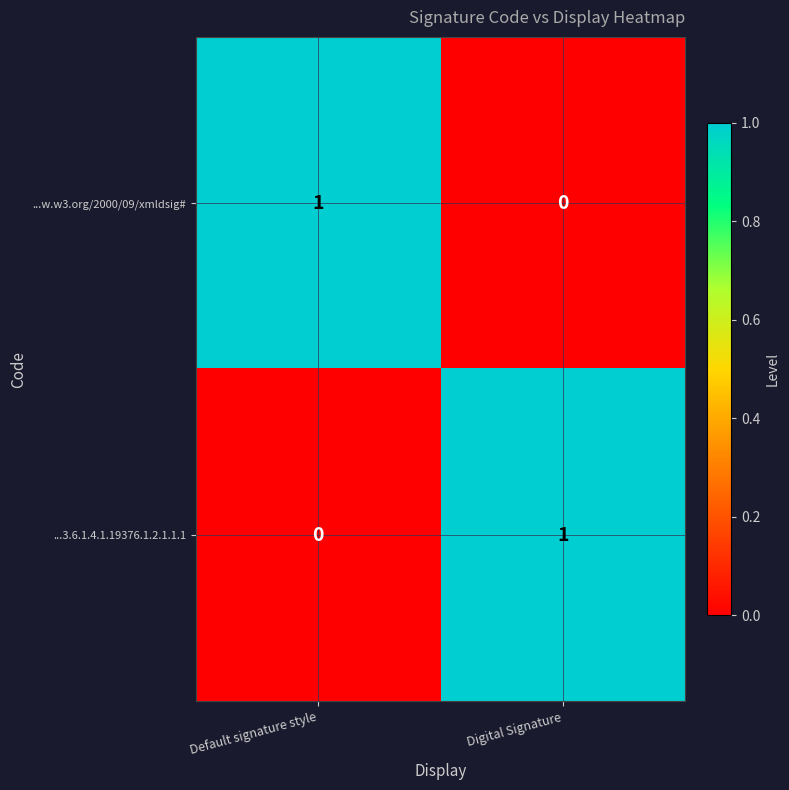

What is the spread (max minus min) of values at Digital Signature?

1